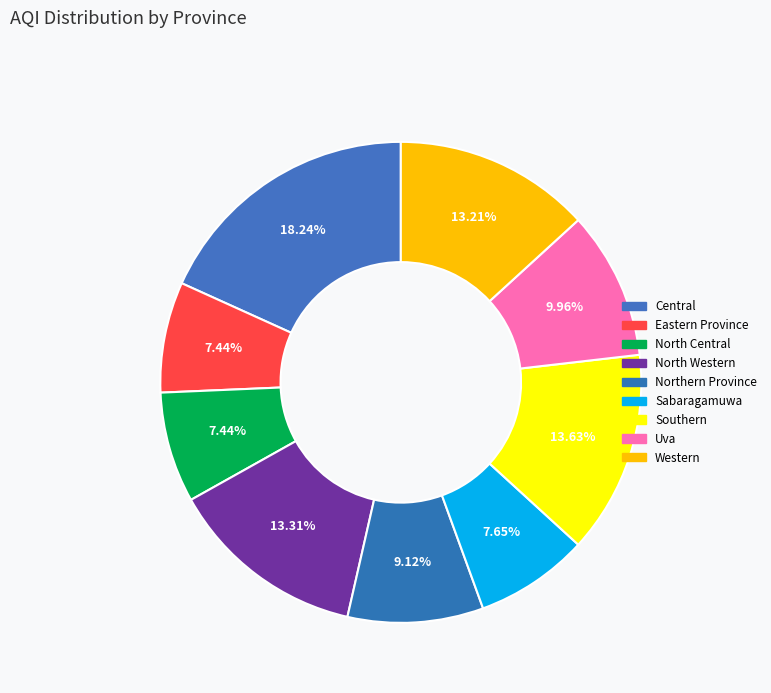

Between Central and Eastern Province, which is larger?

Central